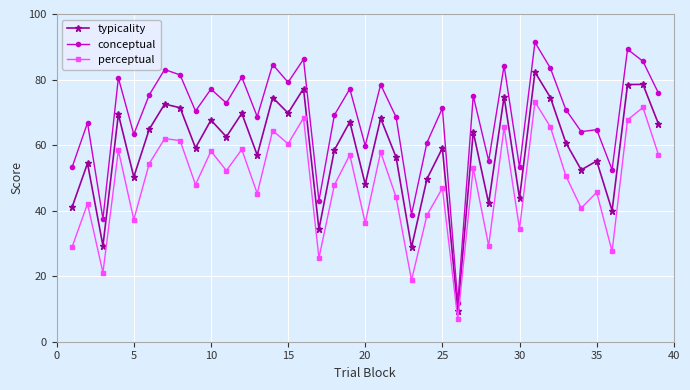

What are all the series names shown in the legend?

typicality, conceptual, perceptual